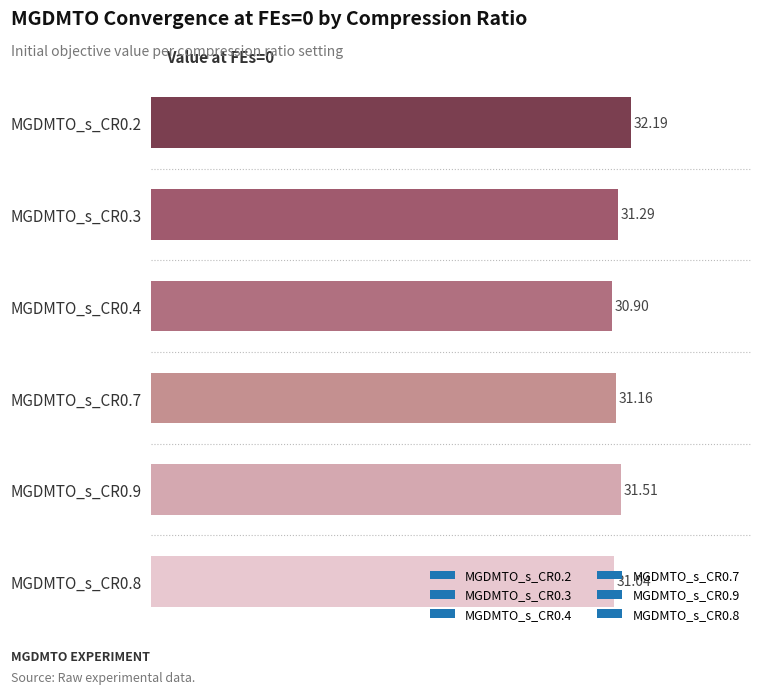

List the labels in order of value, smallest first.

MGDMTO_s_CR0.4, MGDMTO_s_CR0.8, MGDMTO_s_CR0.7, MGDMTO_s_CR0.3, MGDMTO_s_CR0.9, MGDMTO_s_CR0.2